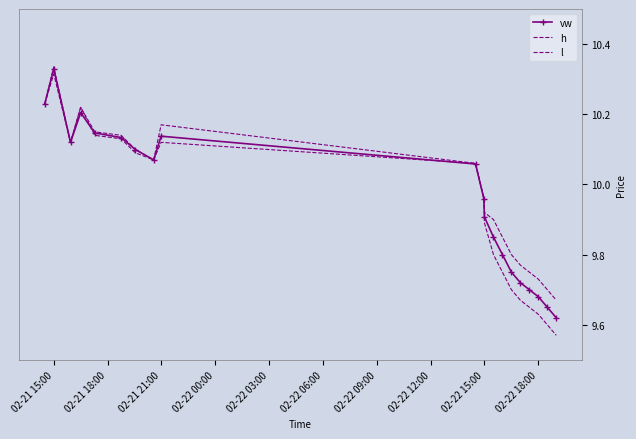

How many interior local peaks does the l series have?

3